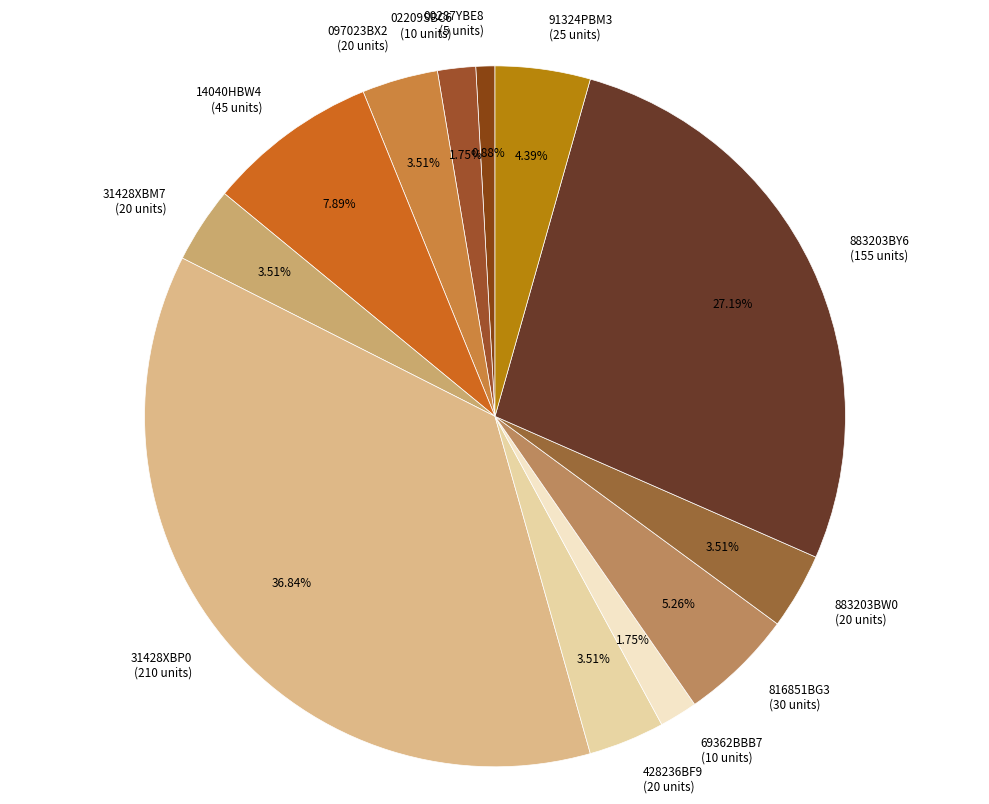

Between 14040HBW4 and 883203BW0, which is larger?

14040HBW4